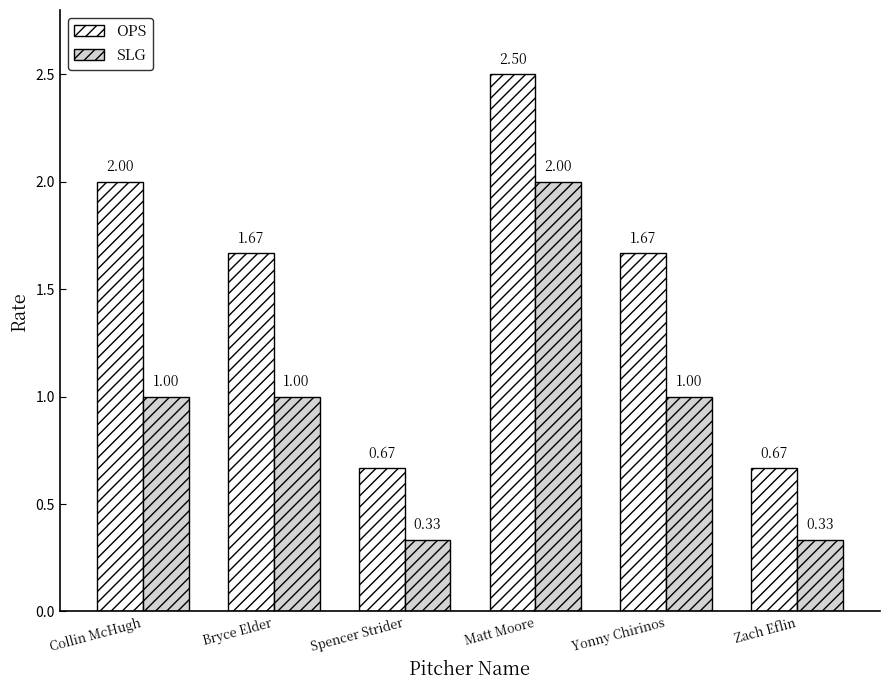

Which label corresponds to the largest value in the chart?

Matt Moore